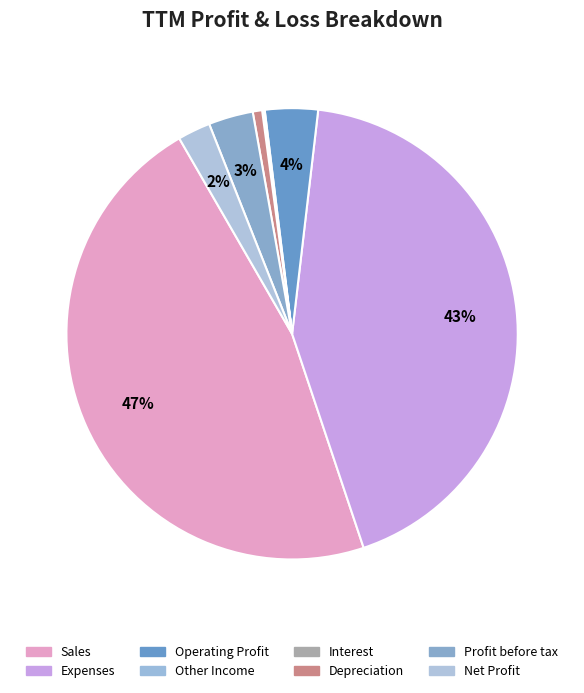

To the nearest percent, what portion does Sales represent?

47%